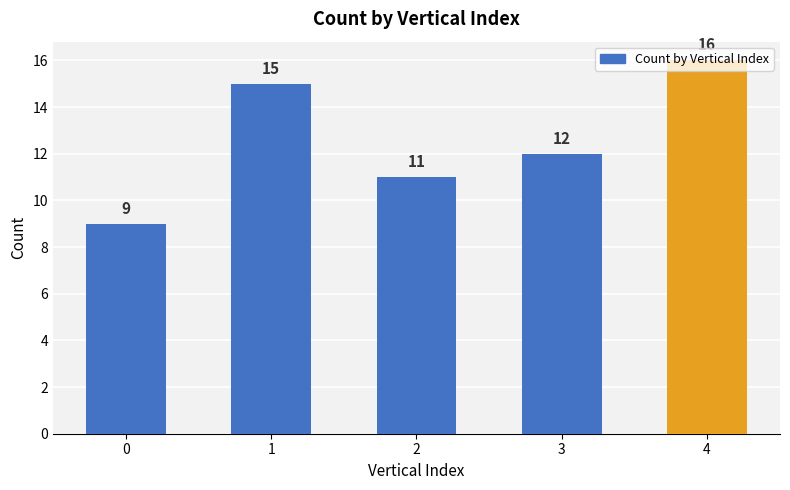

List the labels in order of value, largest first.

4, 1, 3, 2, 0